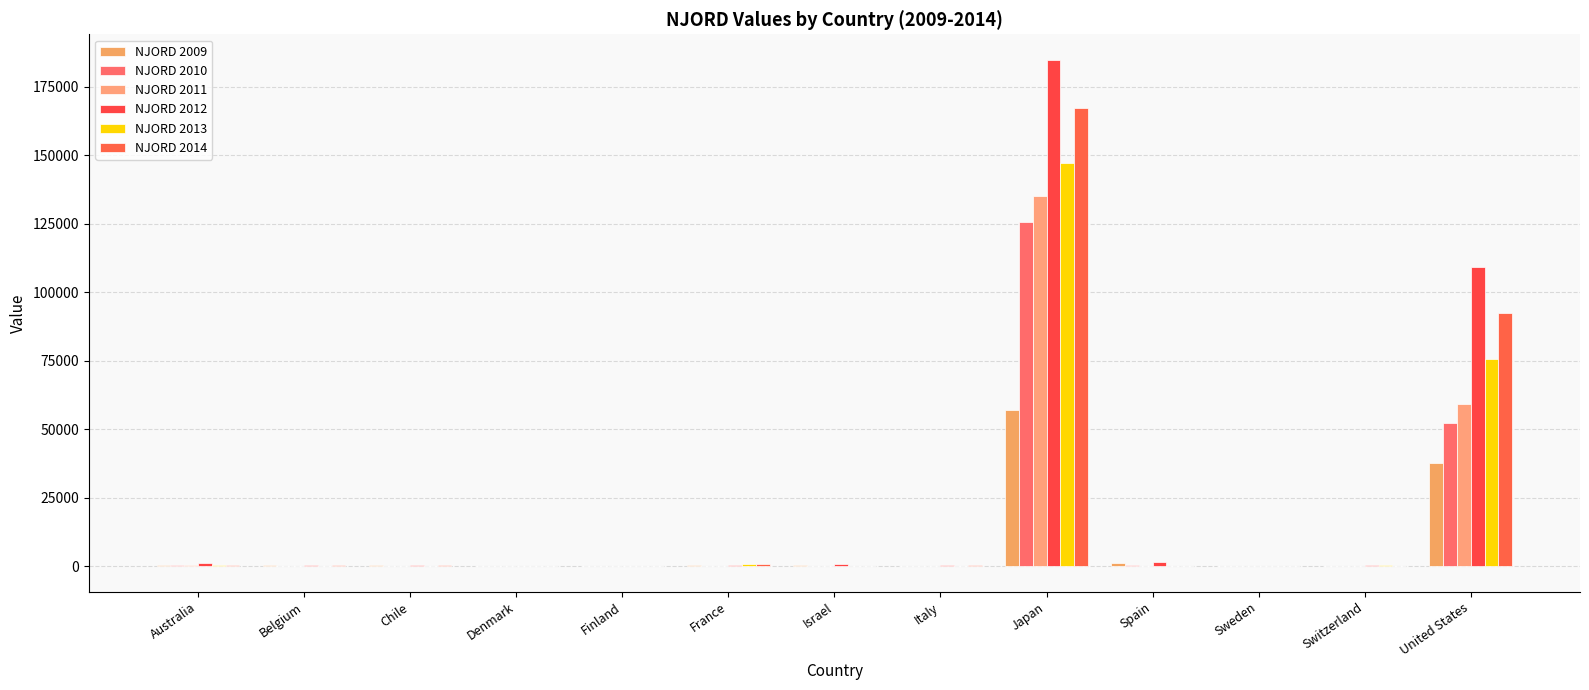

Does the chart contain stacked bars?

No